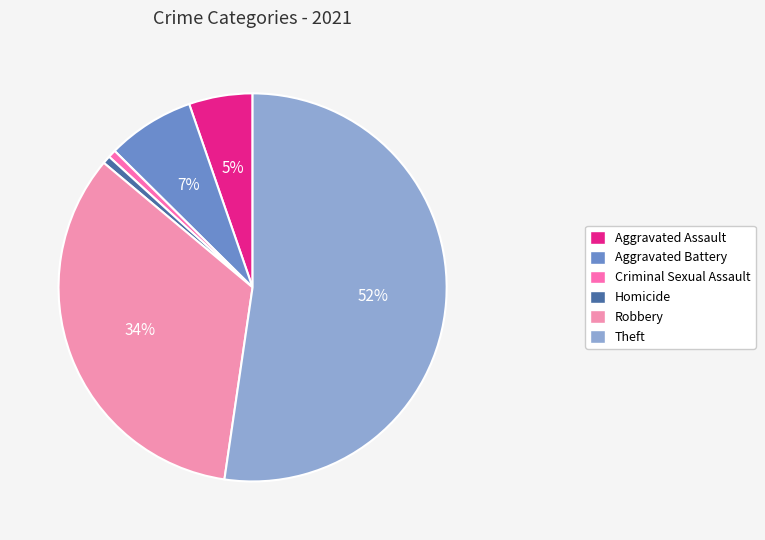

How many segments does this pie chart have?

6